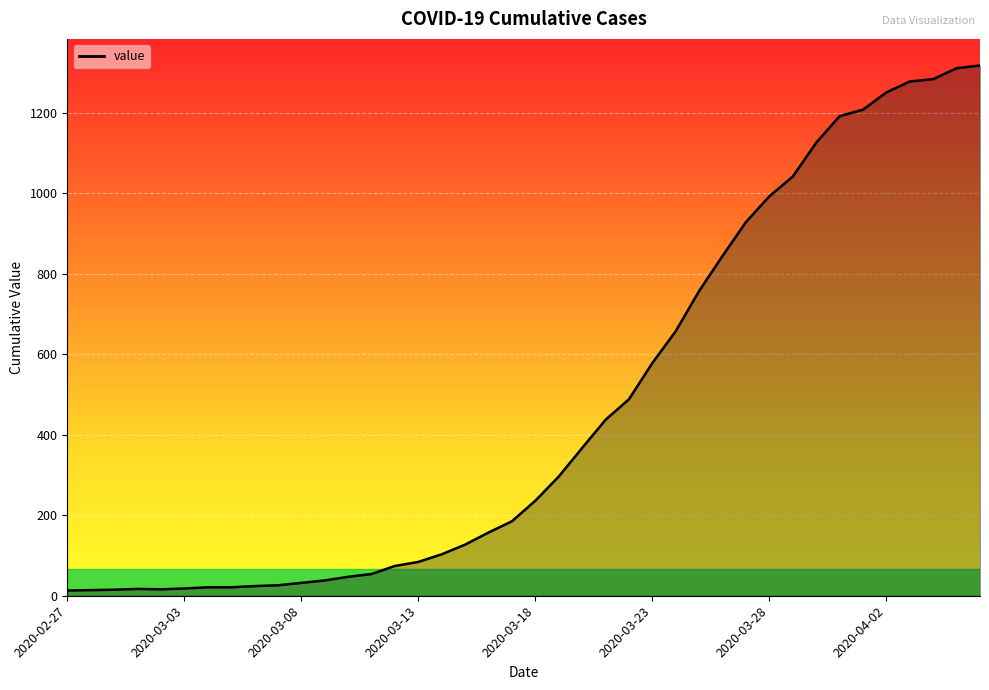

What is the difference between the maximum and minimum values?

1304